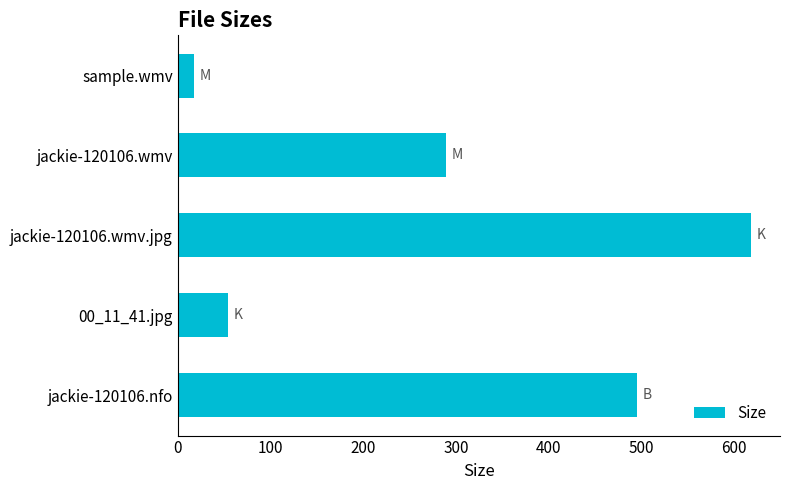

The value at jackie-120106.wmv is 143.1. True or false?

False